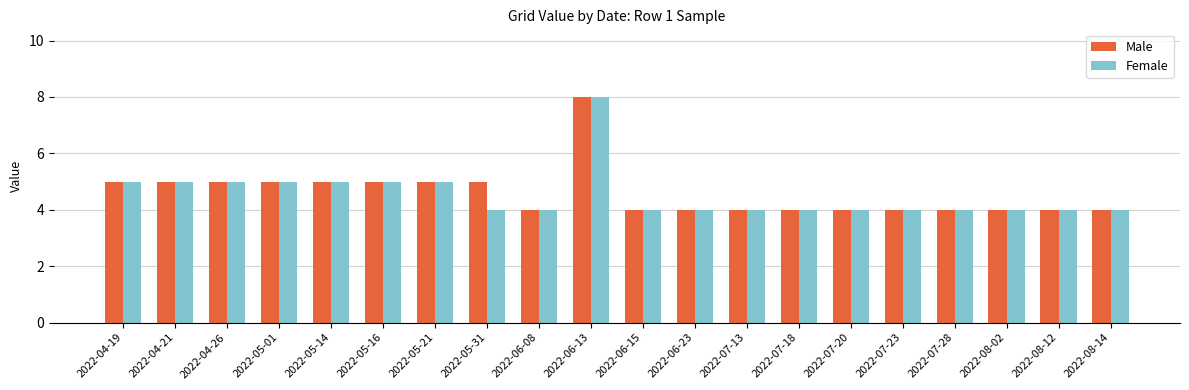

What is the label of the 18th bar from the left?

2022-08-02